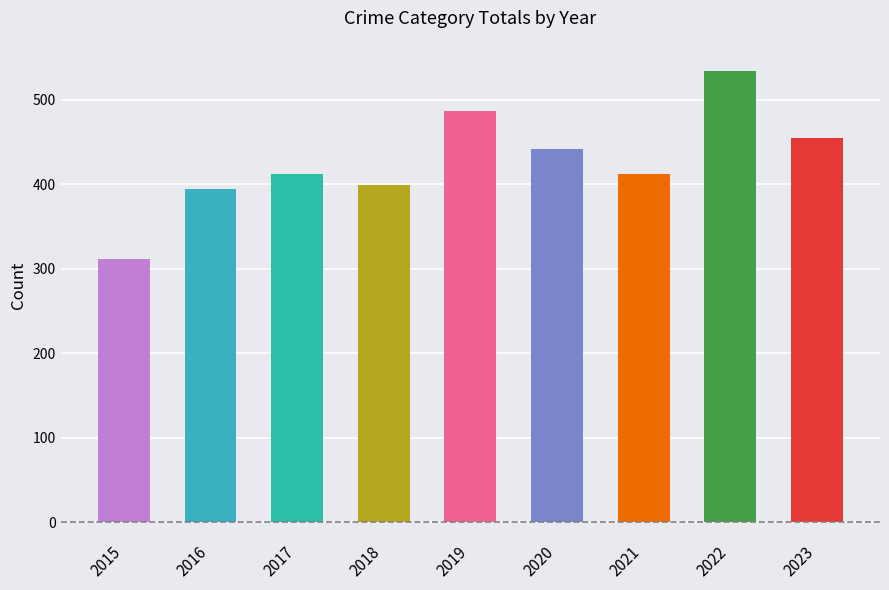

Between 2016 and 2019, which is larger?

2019